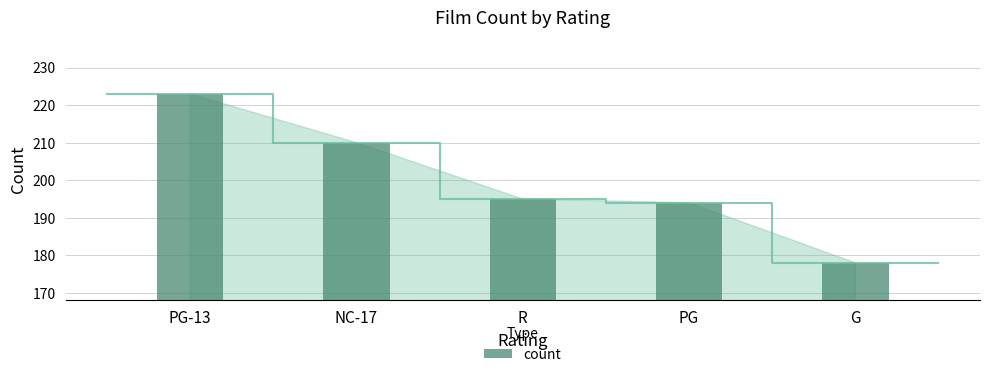

Count the number of values greater than 195.

2